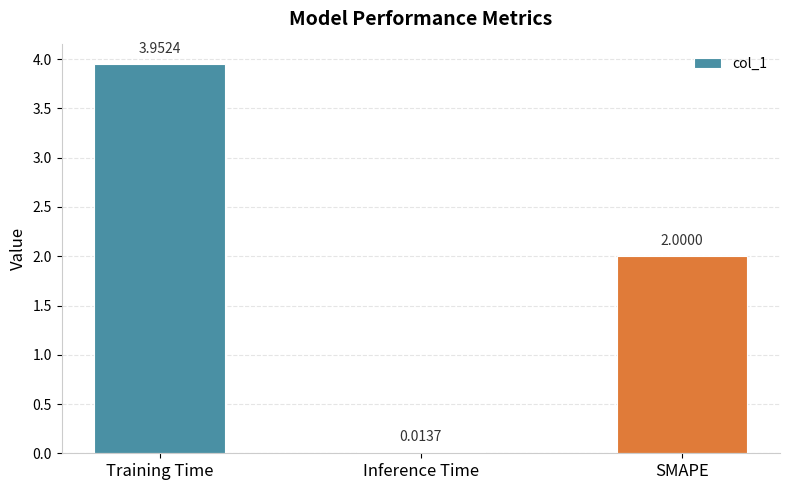

Approximately how many times larger is the value at Training Time compared to SMAPE?

2.0